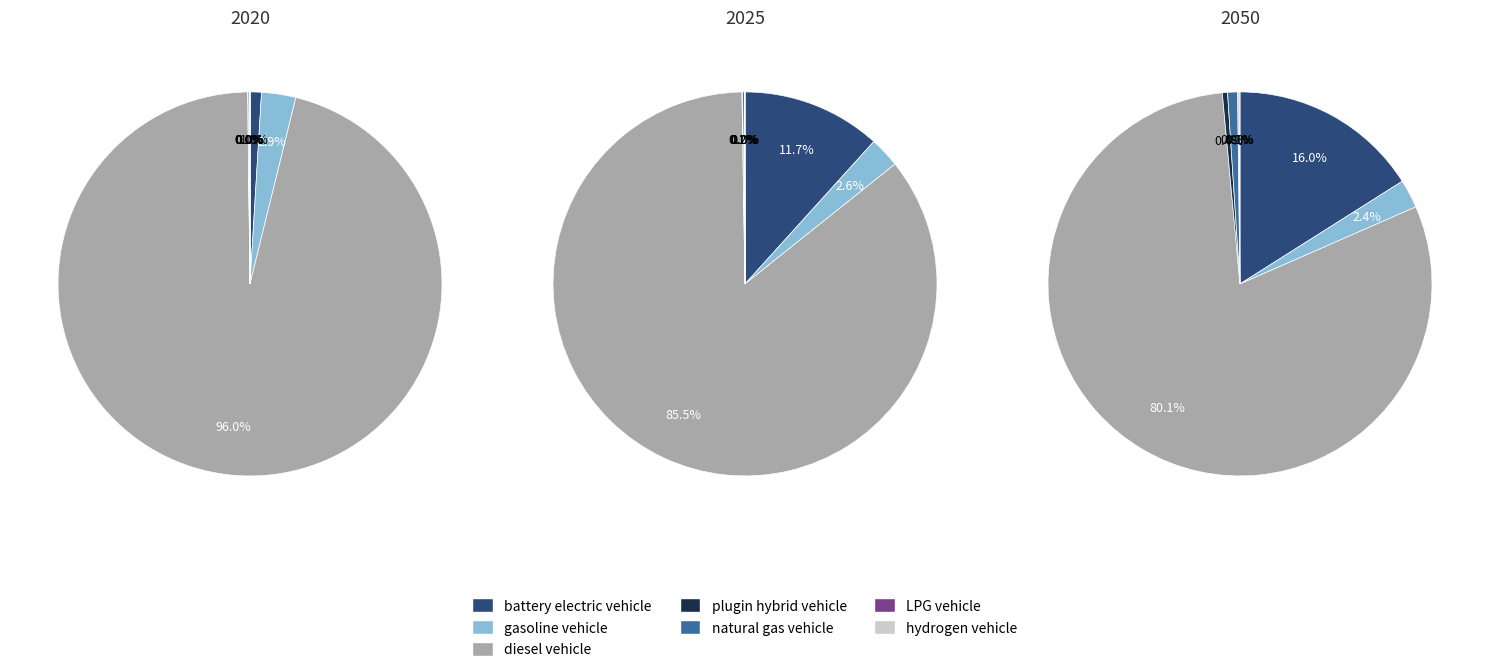

Rank the categories by value from highest to lowest.

diesel vehicle, gasoline vehicle, battery electric vehicle, natural gas vehicle, plugin hybrid vehicle, LPG vehicle, hydrogen vehicle